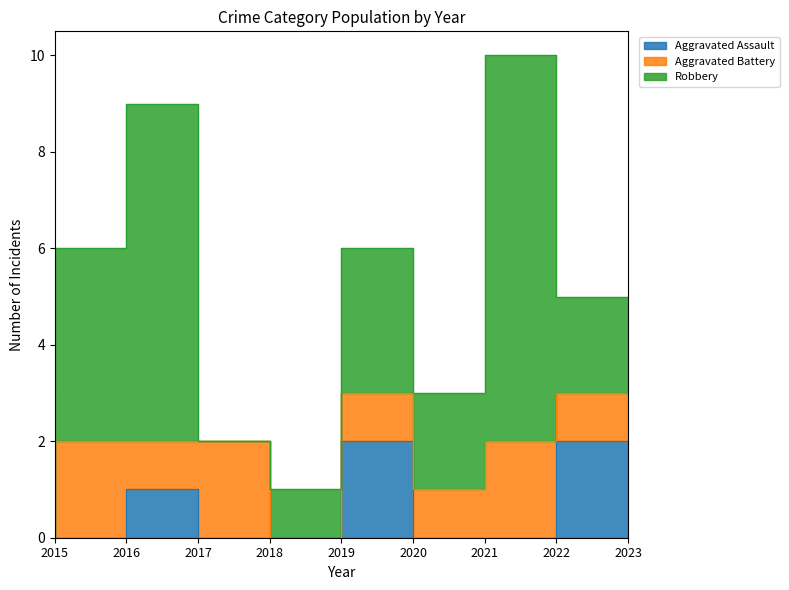

How many lines are shown in the chart?

3